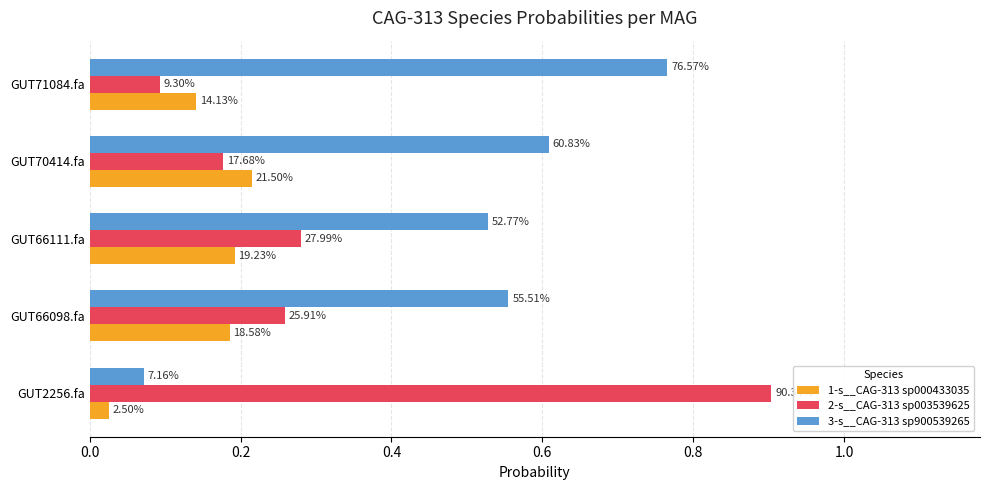

What are all the series names shown in the legend?

1-s__CAG-313 sp000433035, 2-s__CAG-313 sp003539625, 3-s__CAG-313 sp900539265